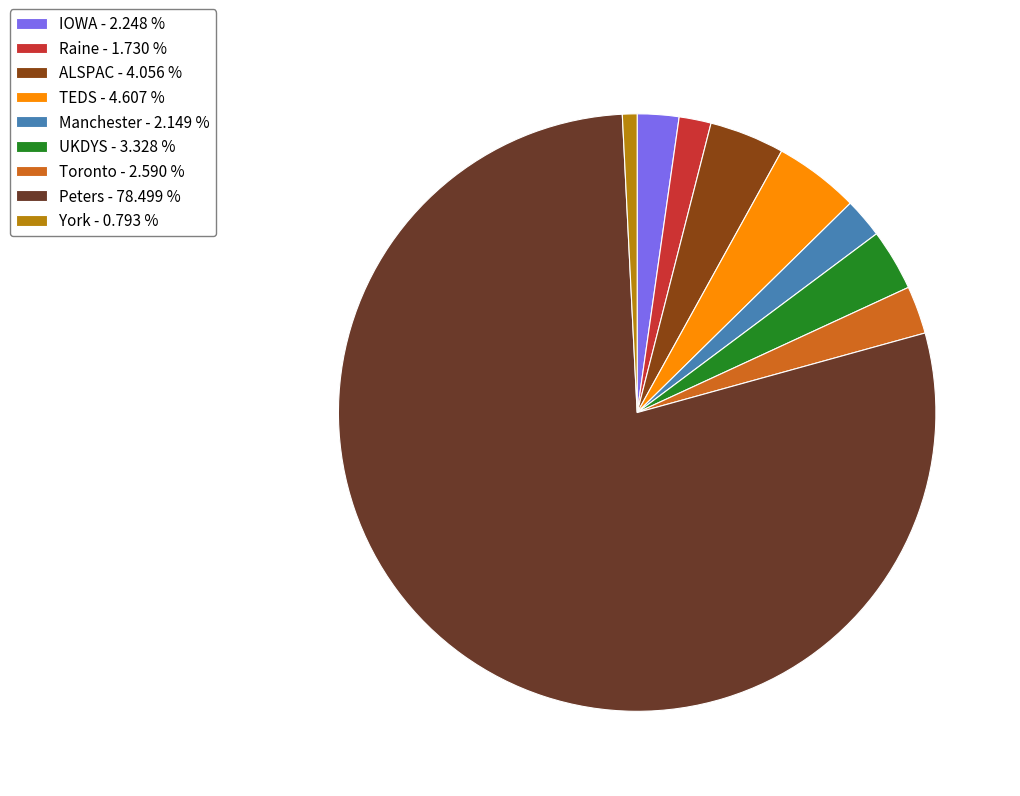

Which slice is the largest?

Peters